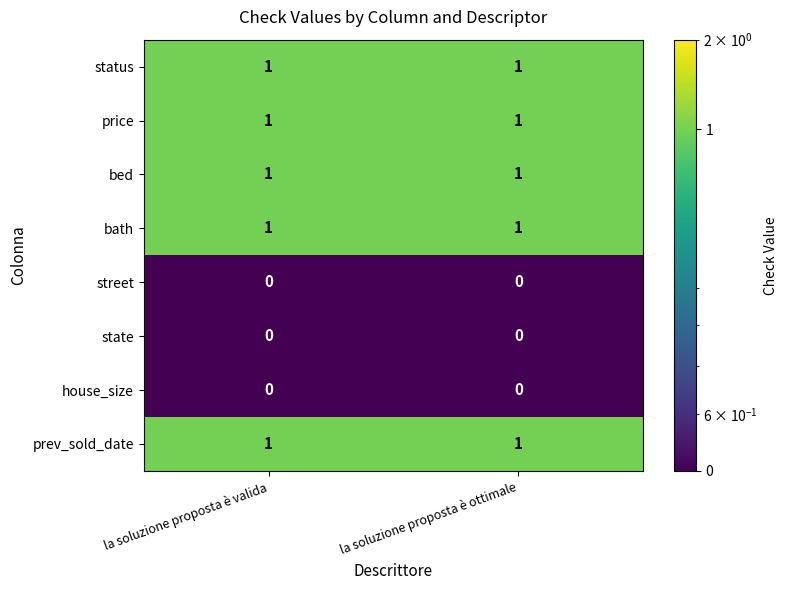

True or false: state has a value of 0 at la soluzione proposta è ottimale.

True